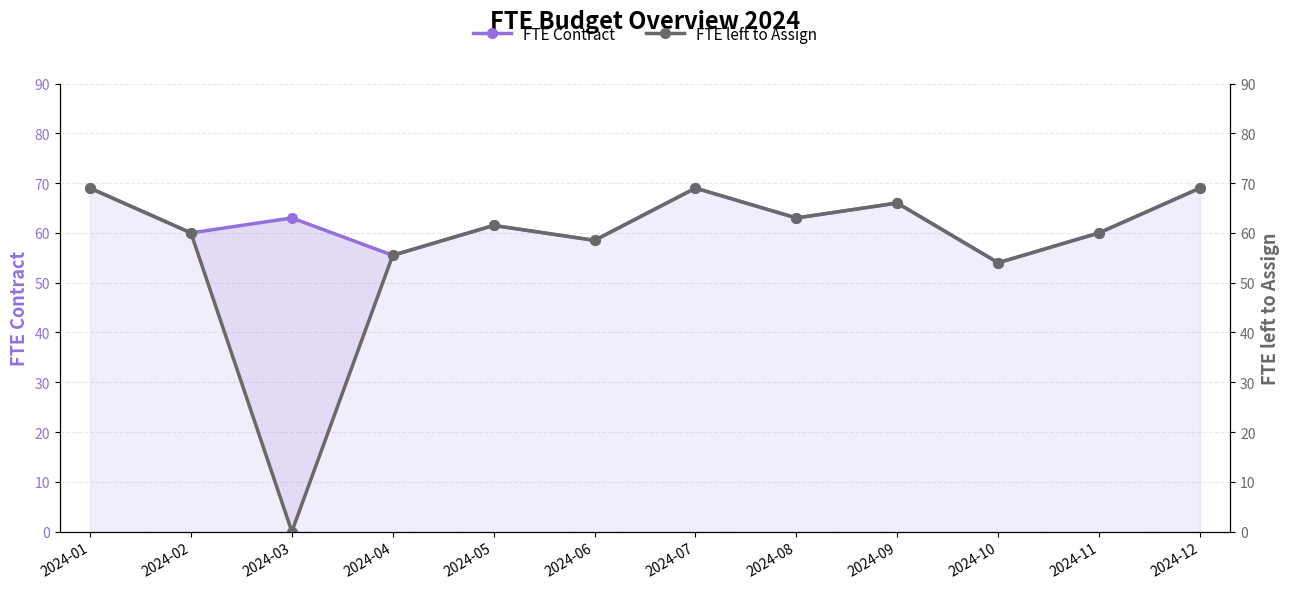

True or false: FTE Contract and FTE left to Assign intersect in this chart.

False